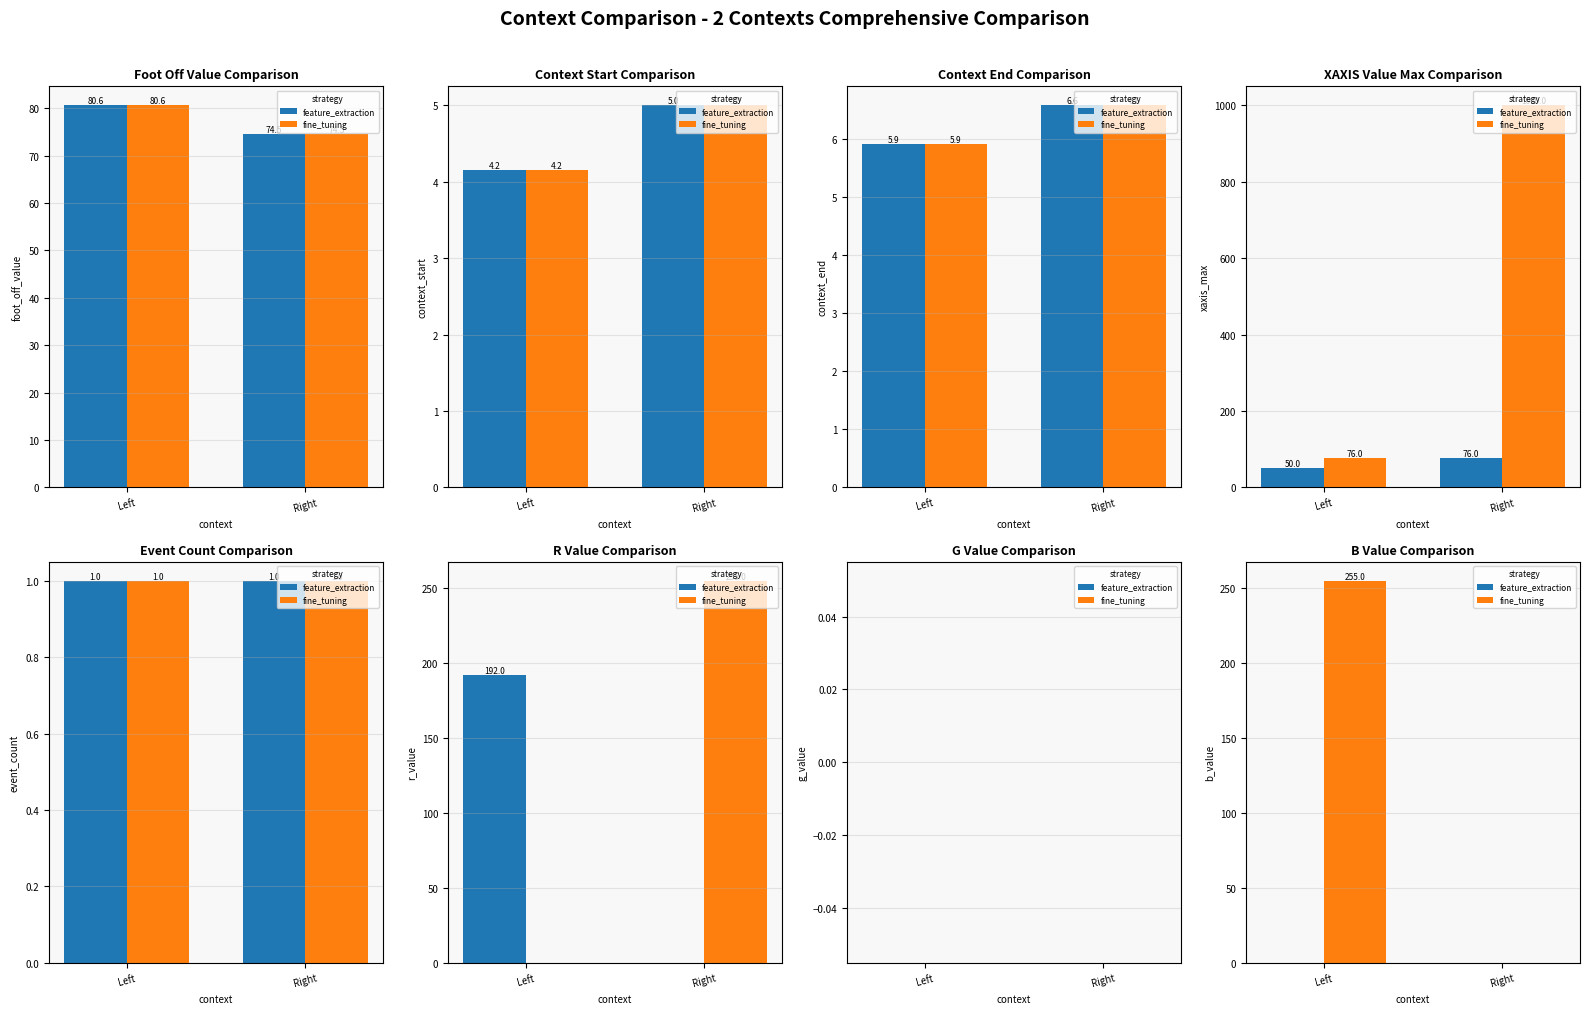

Which has a higher value, Left or Right?

Left